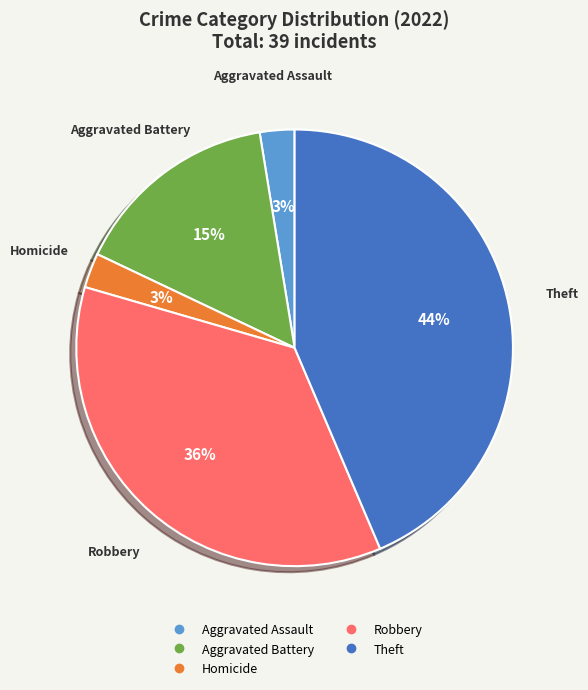

To the nearest percent, what is the difference between the largest and smallest slice percentages?

41%